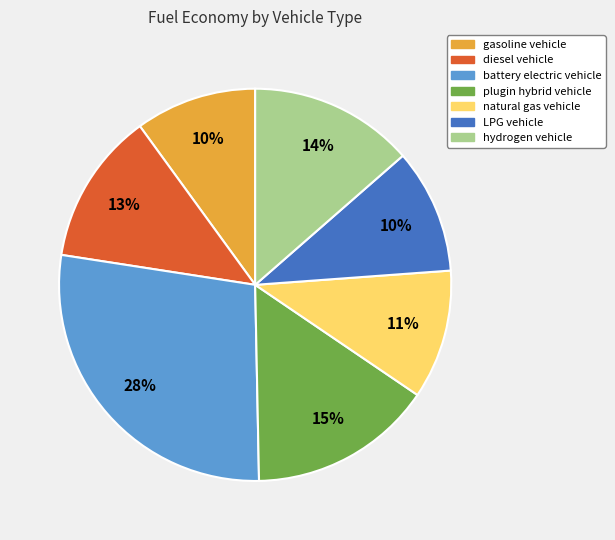

Is there a majority slice in this chart?

No